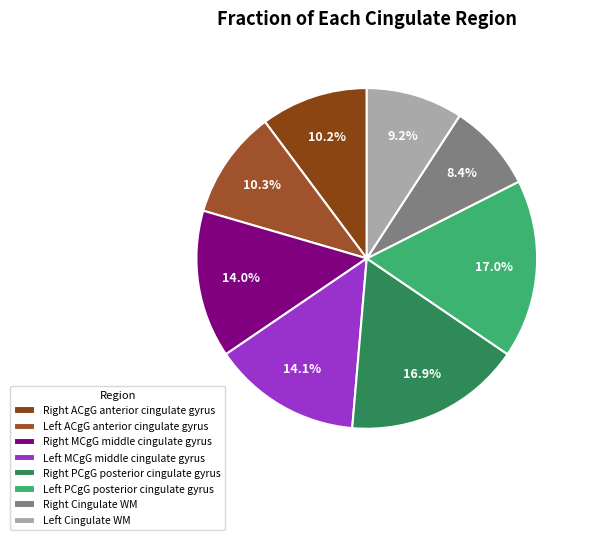

How many segments does this pie chart have?

8